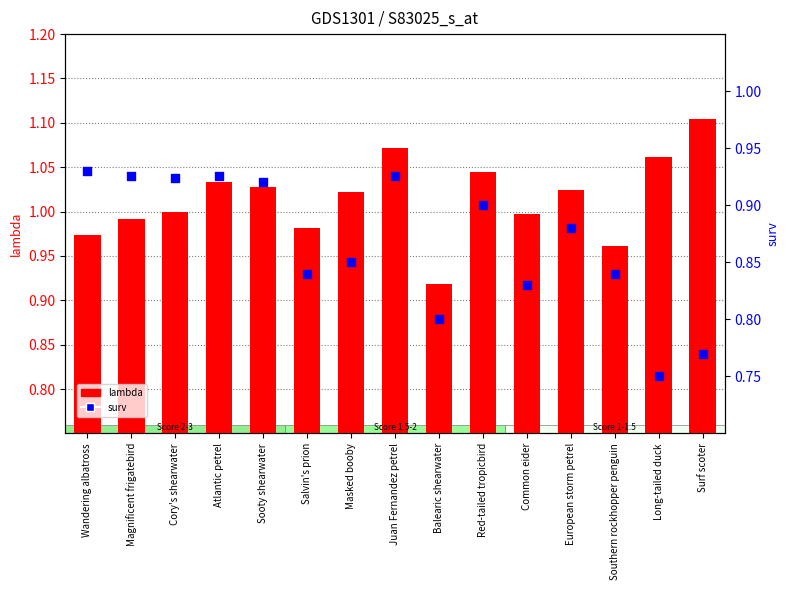

Which series has the largest total across all categories?

lambda